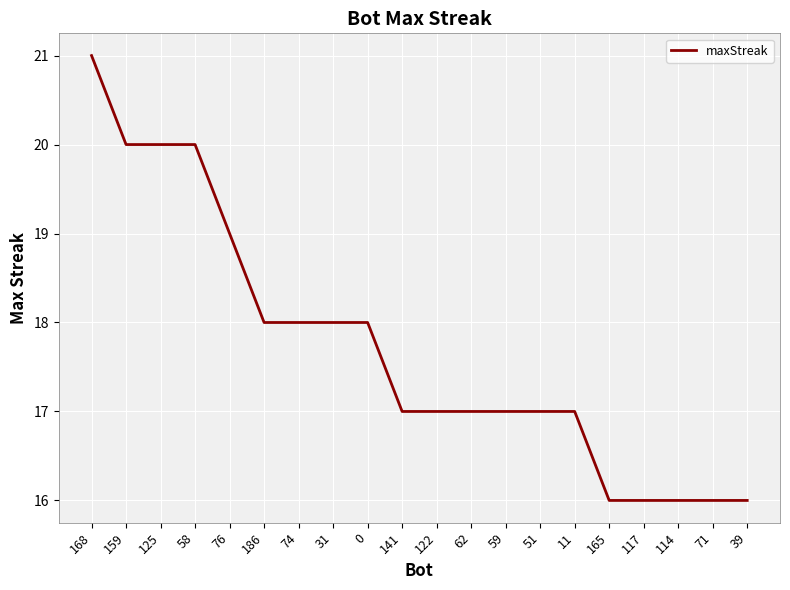

How many distinct data groups are displayed?

1